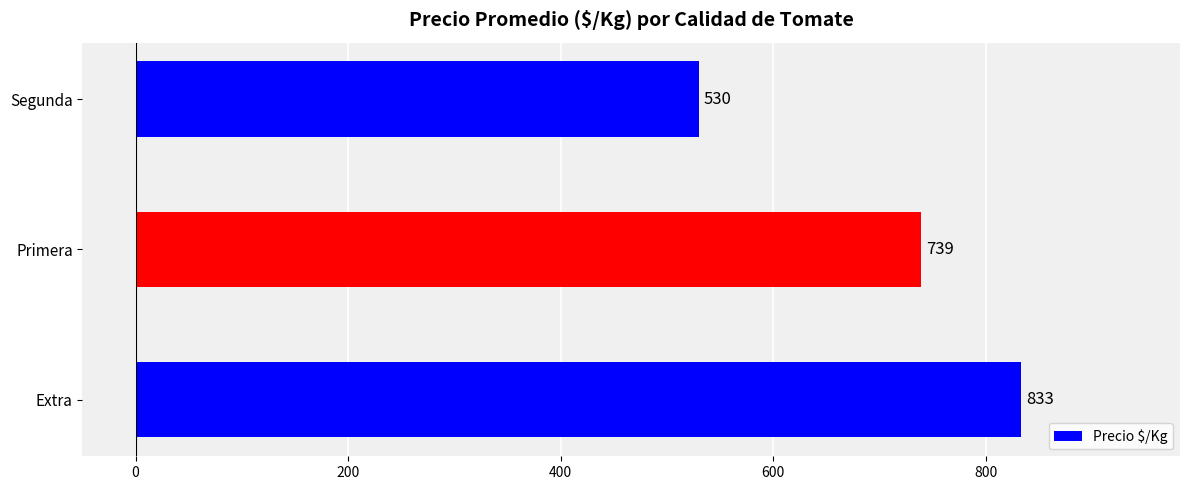

What is the minimum value shown in the chart?

530